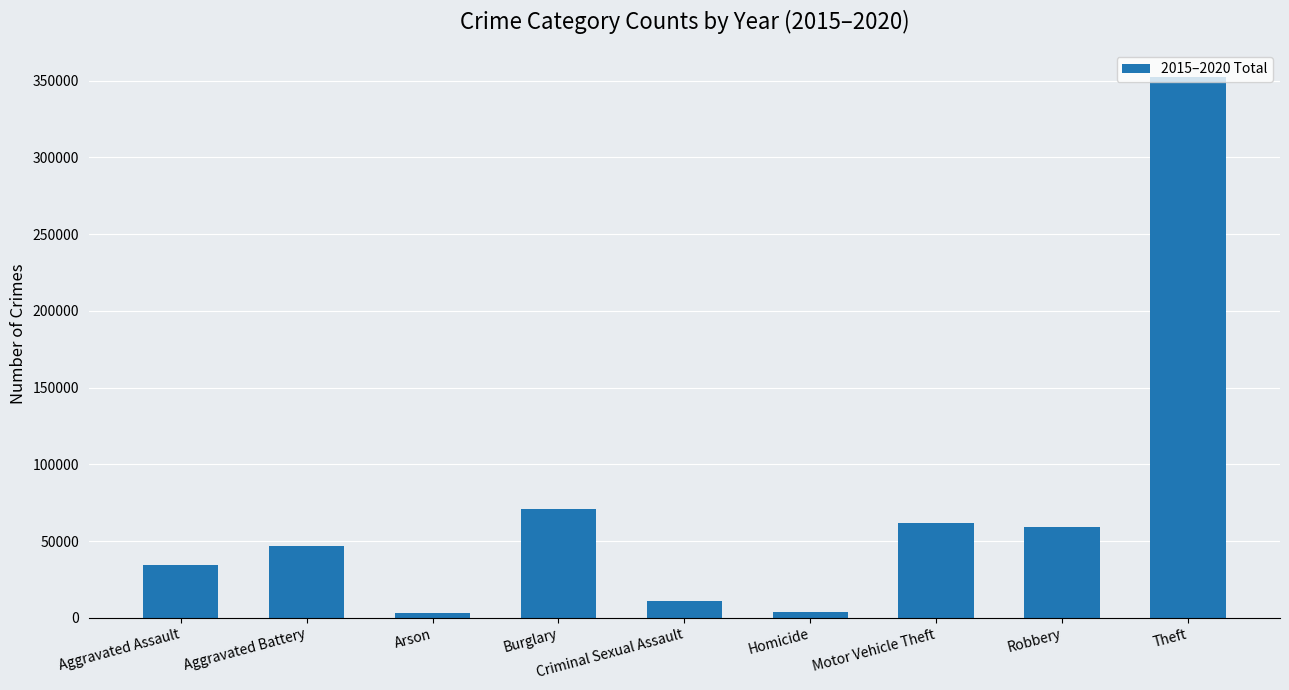

What is the difference between the maximum and second lowest values?

348659